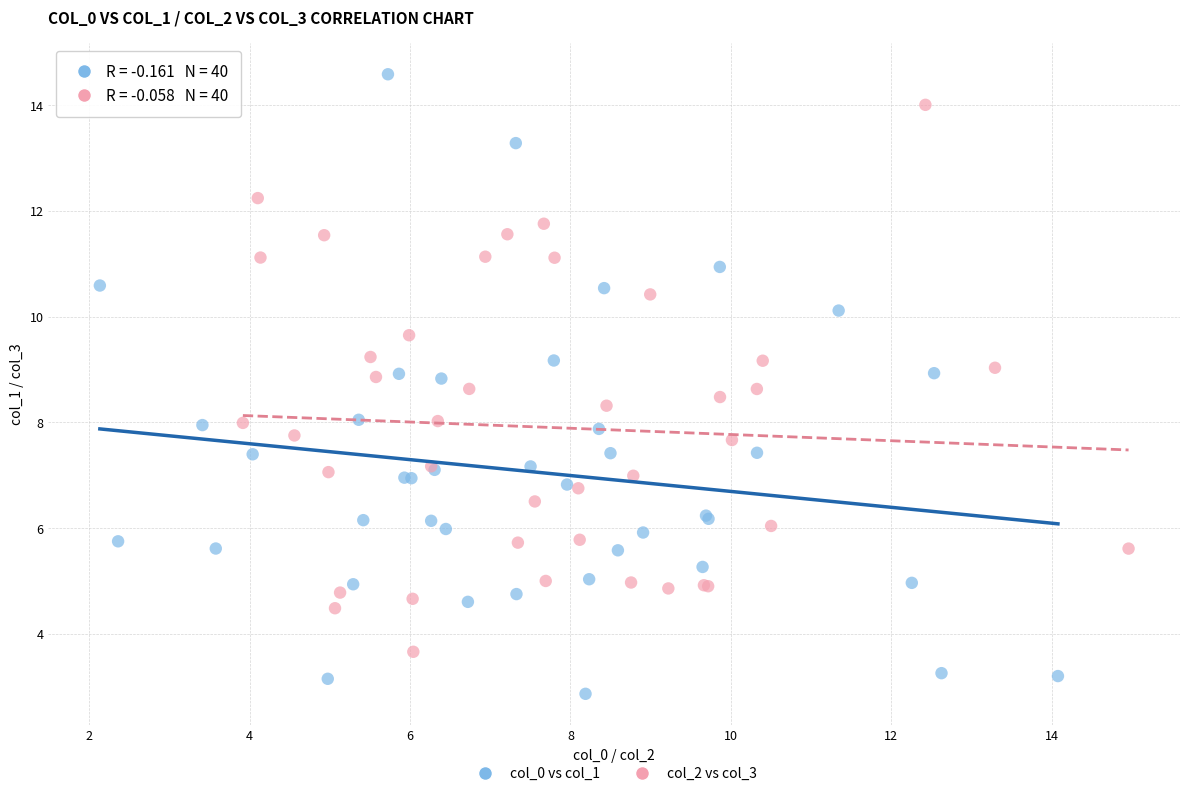

Which series contains the lowest Y value?

col_0 vs col_1